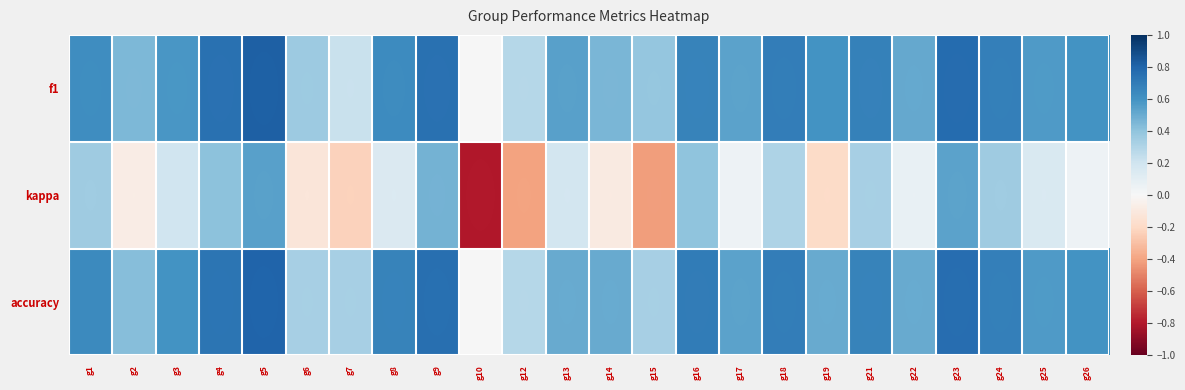

Between g9 and g1, which is larger?

g9